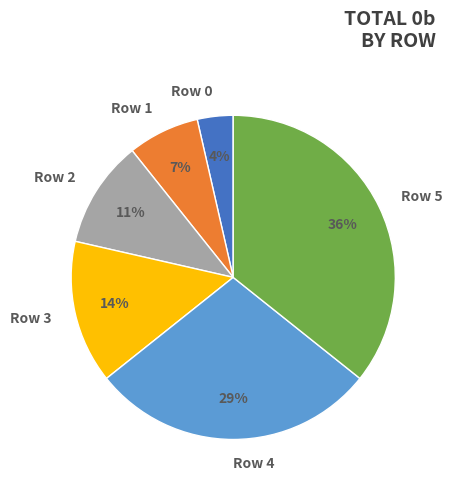

The Row 2 slice represents 11% of the pie. True or false?

True